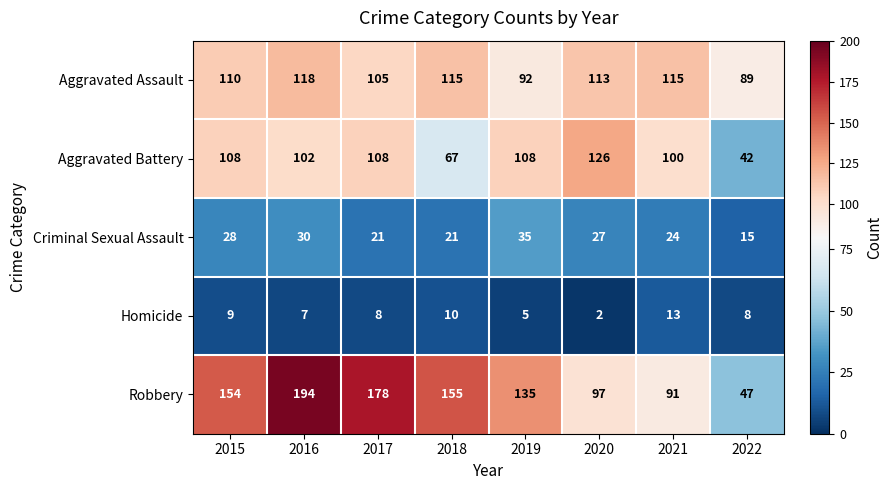

What is the sum of the Robbery values at 2017 and 2022?

225